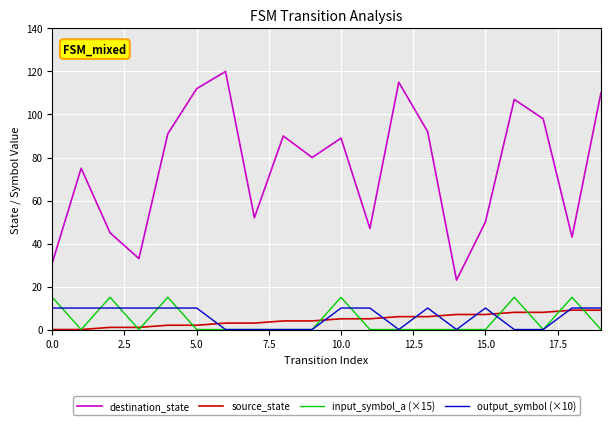

What is the greatest value displayed?

120